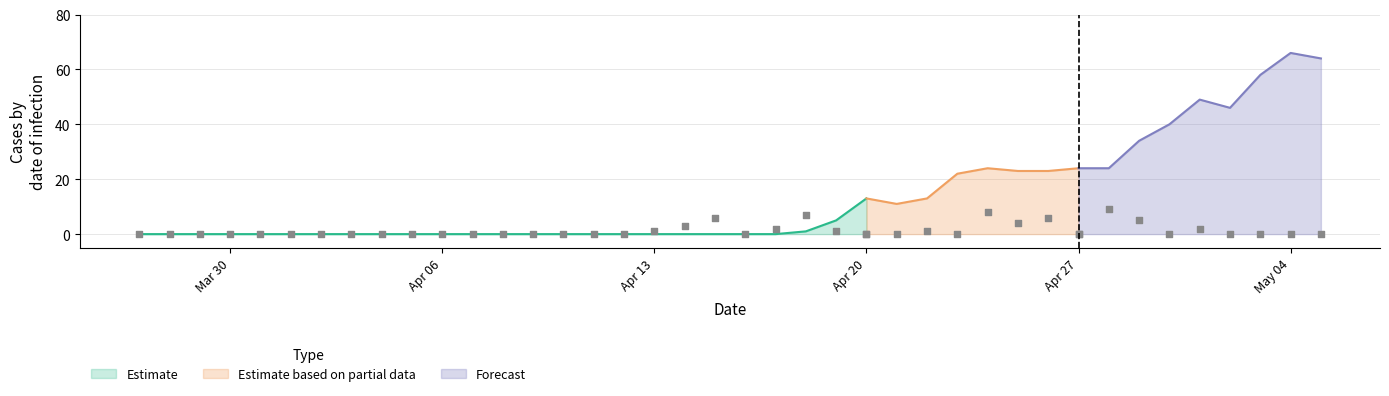

The value of Estimate at Apr 13 is 0. True or false?

True